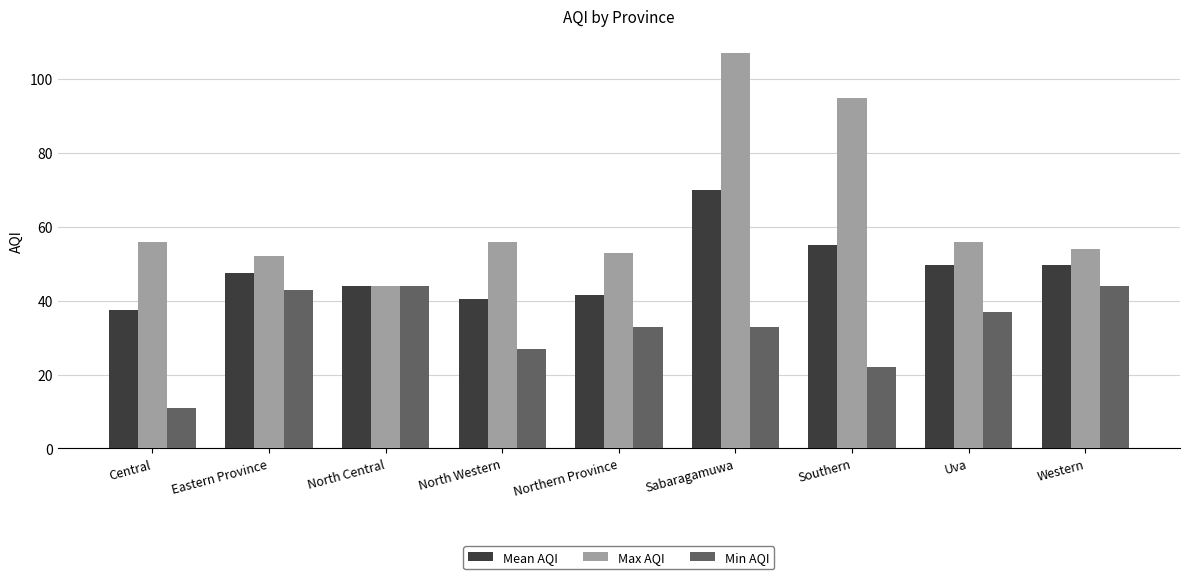

How many bars are there in total?

27